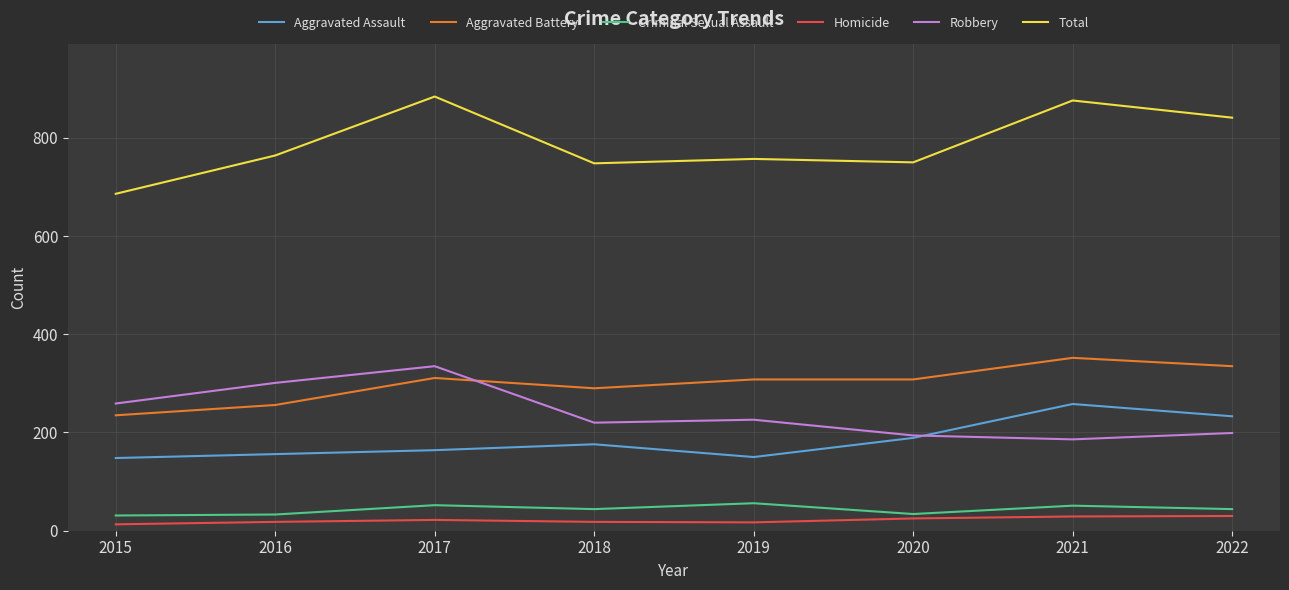

Is the value of Robbery at 2019 greater than the value of Criminal Sexual Assault at 2019?

Yes